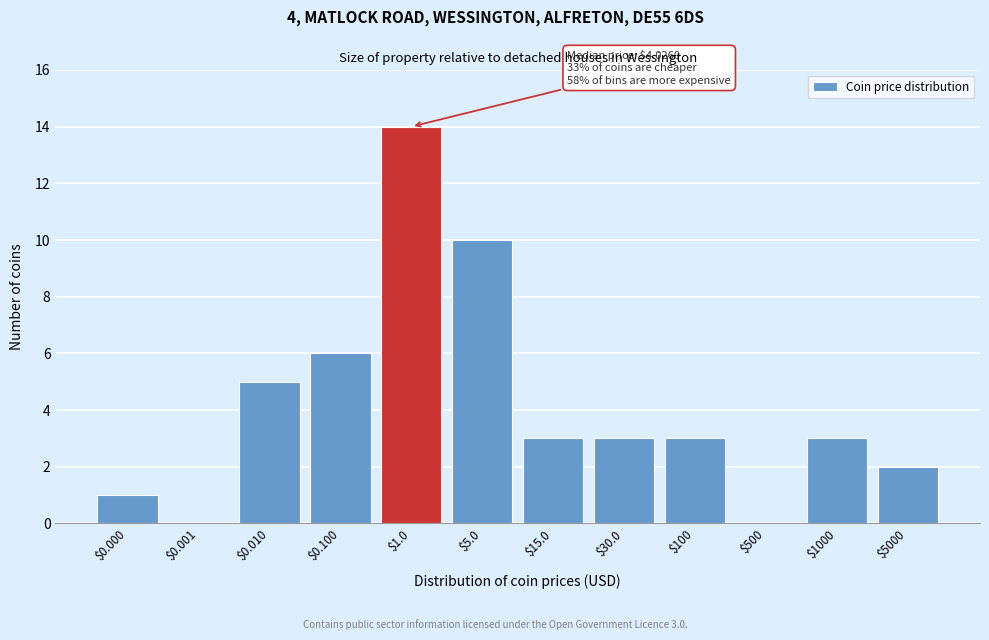

What is the sum of all values?

50